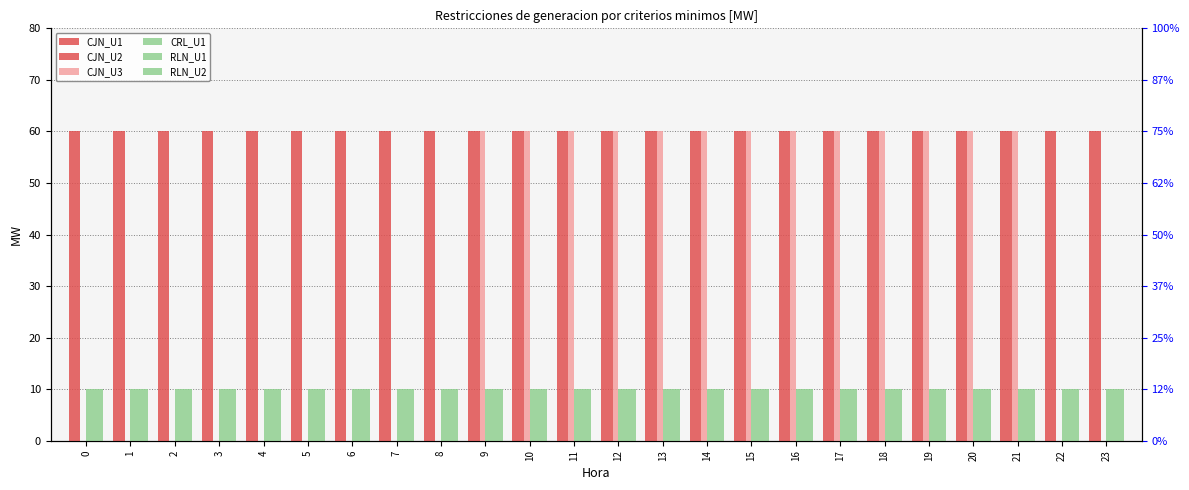

How many series are shown in this chart?

6